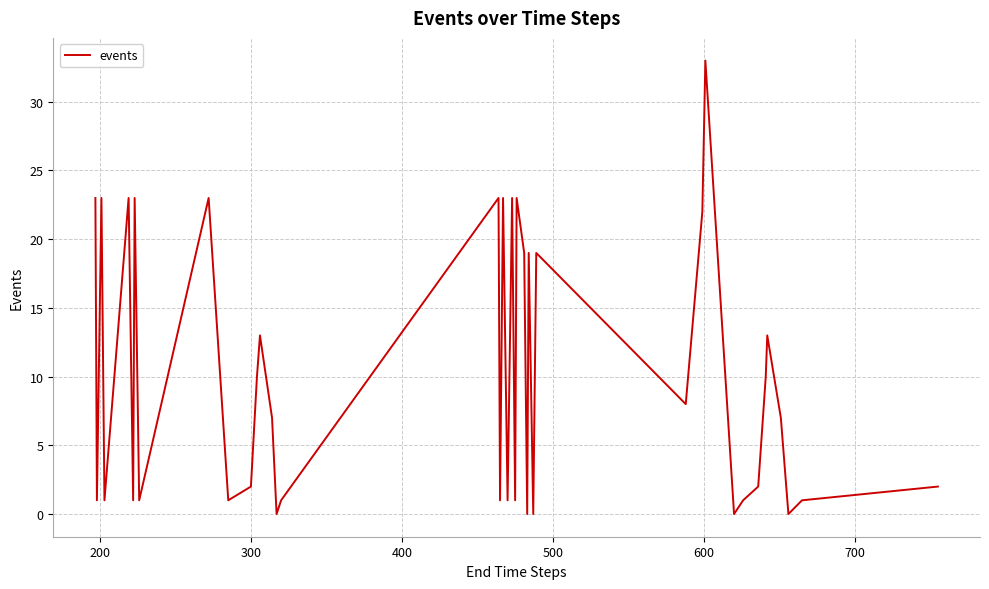

What is the difference between the maximum and minimum values?

33